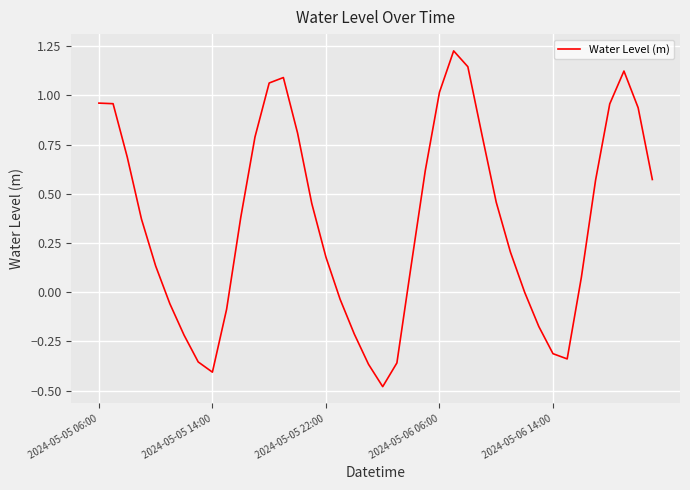

What is the difference between the maximum and minimum values?

1.7